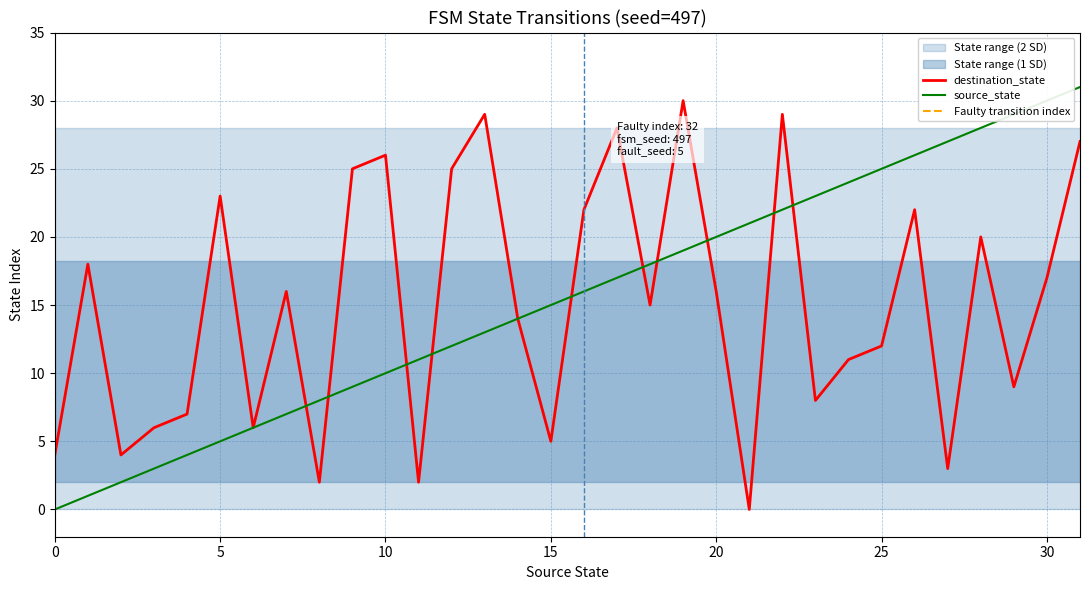

What is the difference between the highest and lowest values at 23?

15